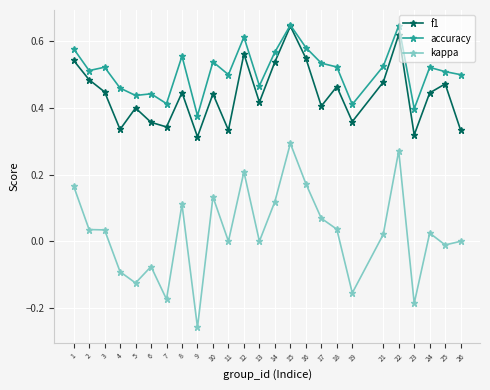

True or false: f1 and kappa intersect in this chart.

False